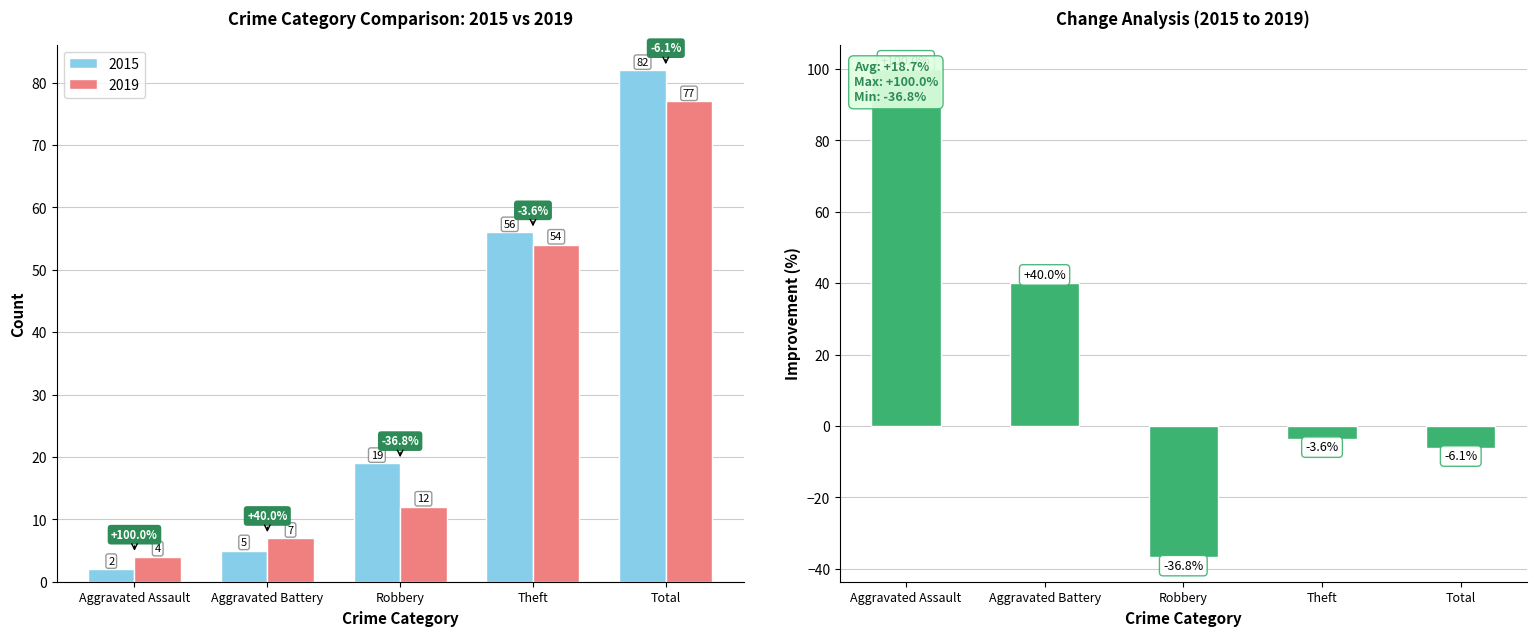

List the labels in order of value, largest first.

Aggravated Assault, Aggravated Battery, Theft, Total, Robbery